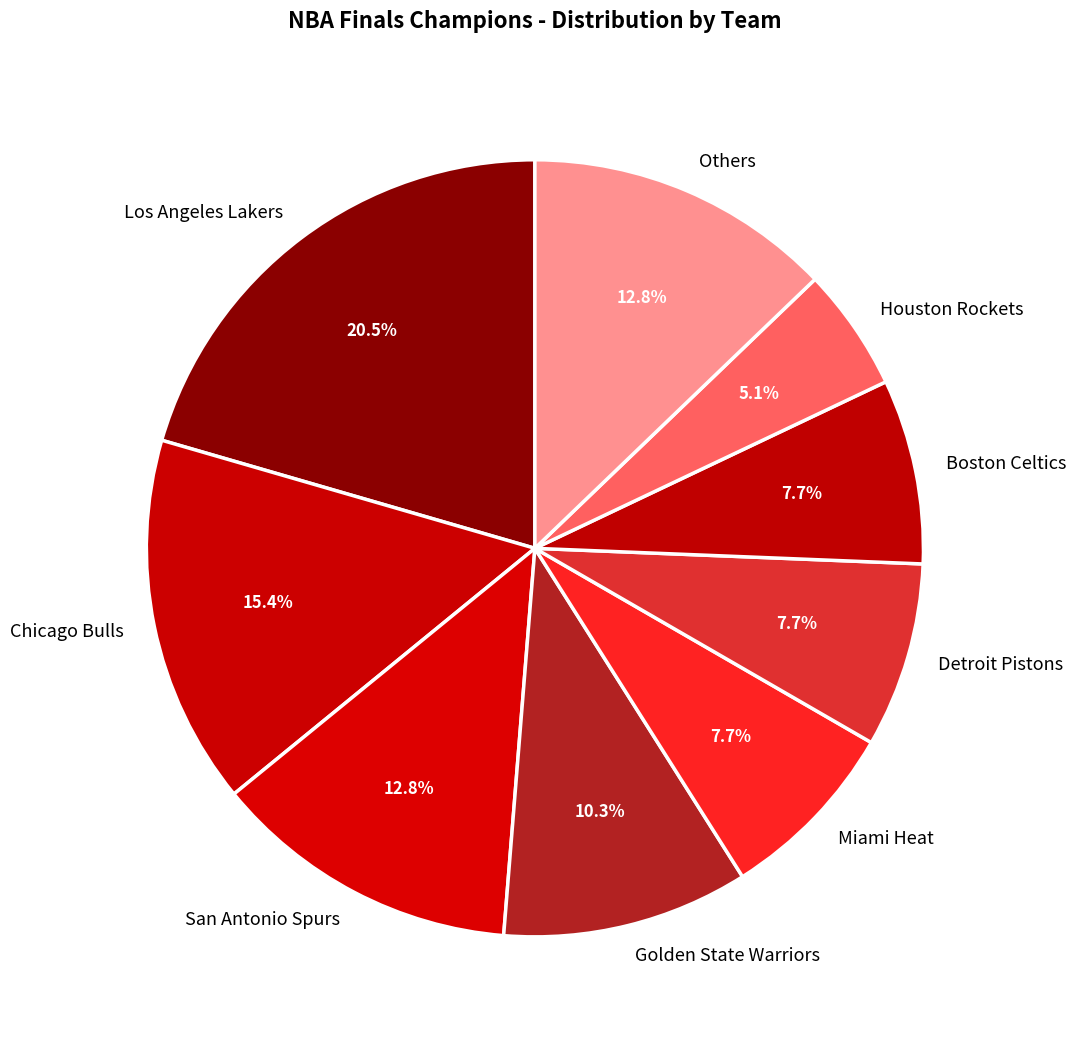

Does Los Angeles Lakers account for over 50% of the chart?

No